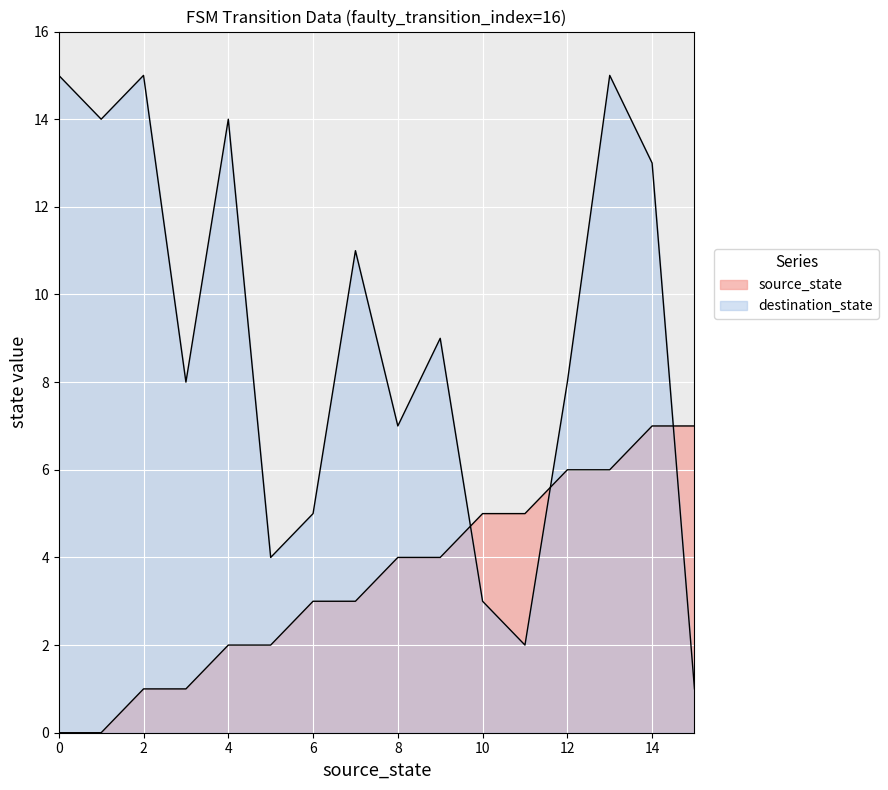

Rank the categories by destination_state value from lowest to highest.

15, 11, 10, 5, 6, 8, 3, 12, 9, 7, 14, 1, 4, 0, 2, 13